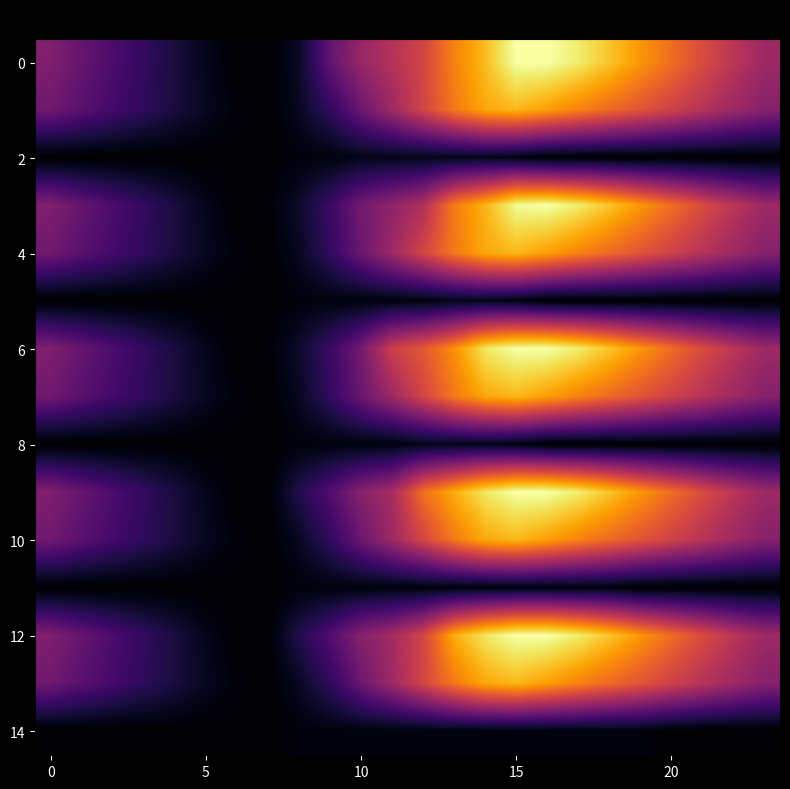

At how many categories does at least one series exceed 4528?

9